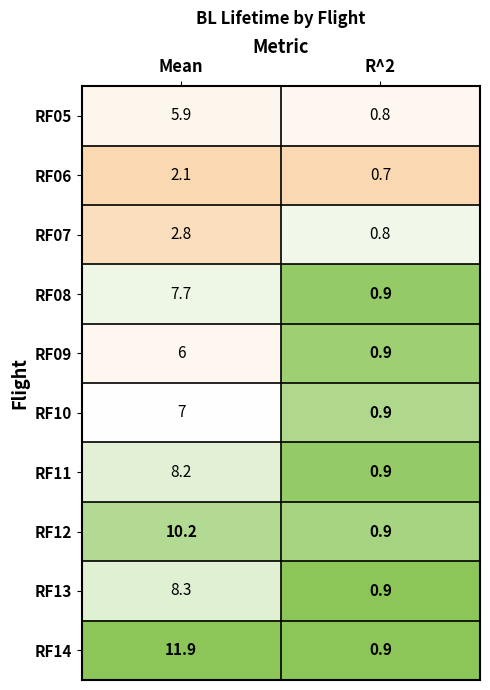

Which series has the largest total across all categories?

RF14